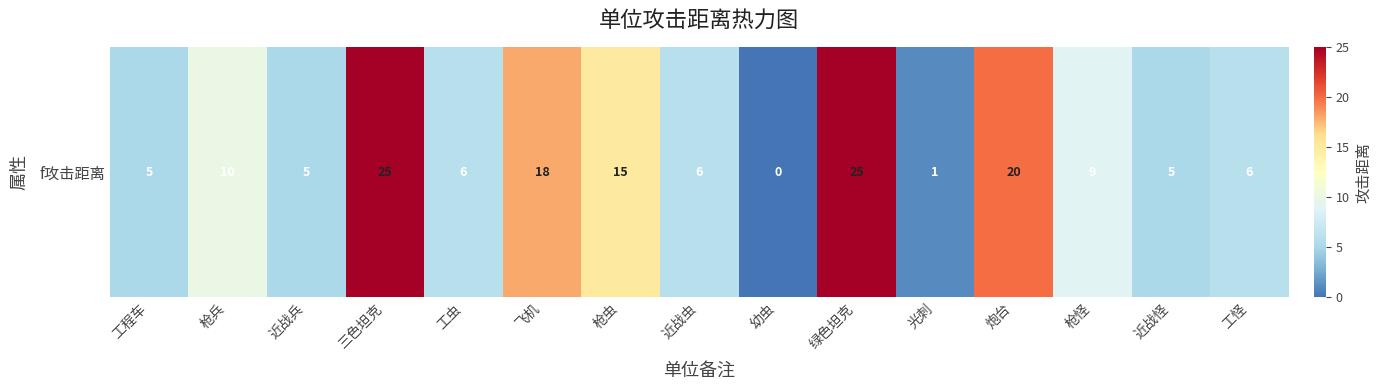

Reading right to left, extract all data points from this chart.

6	5	9	20	1	25	0	6	15	18	6	25	5	10	5